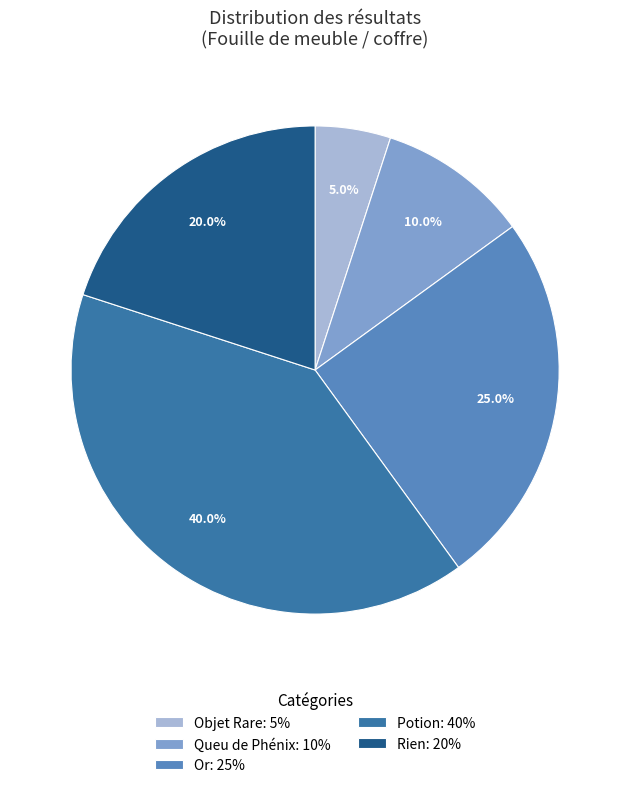

Which slice is the smallest?

Objet Rare